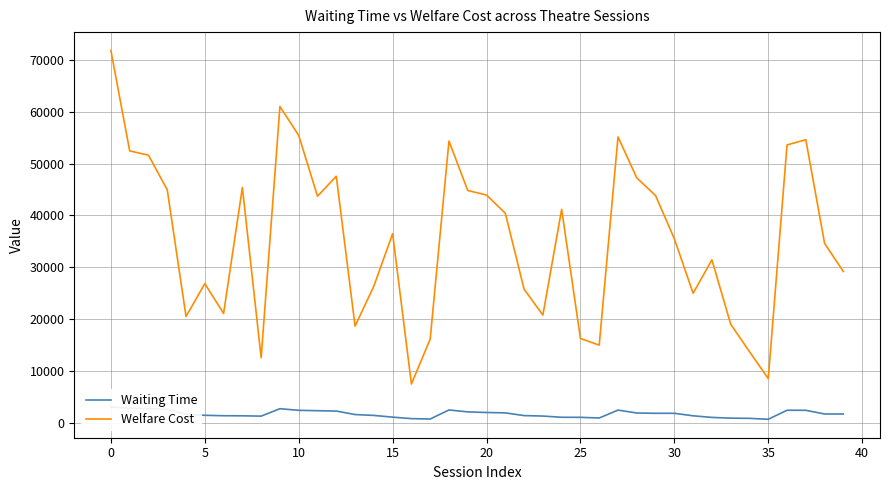

What is the value of the Waiting Time point at the 17th from the left?

766